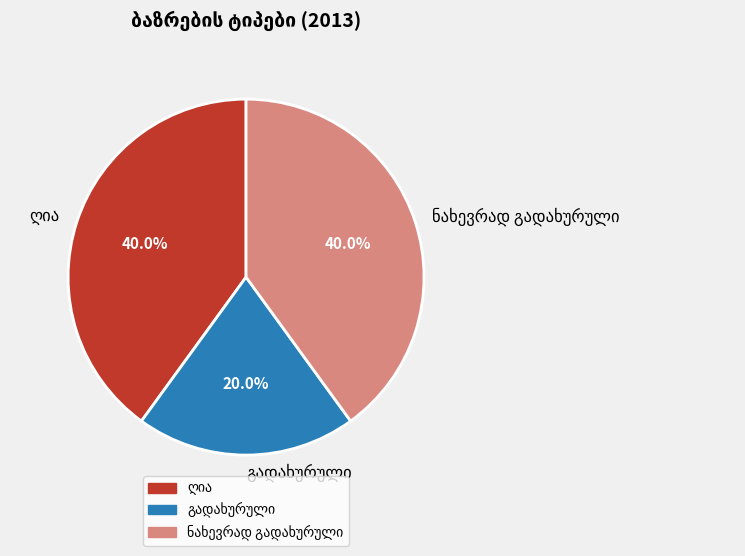

Count the number of slices in the pie.

3